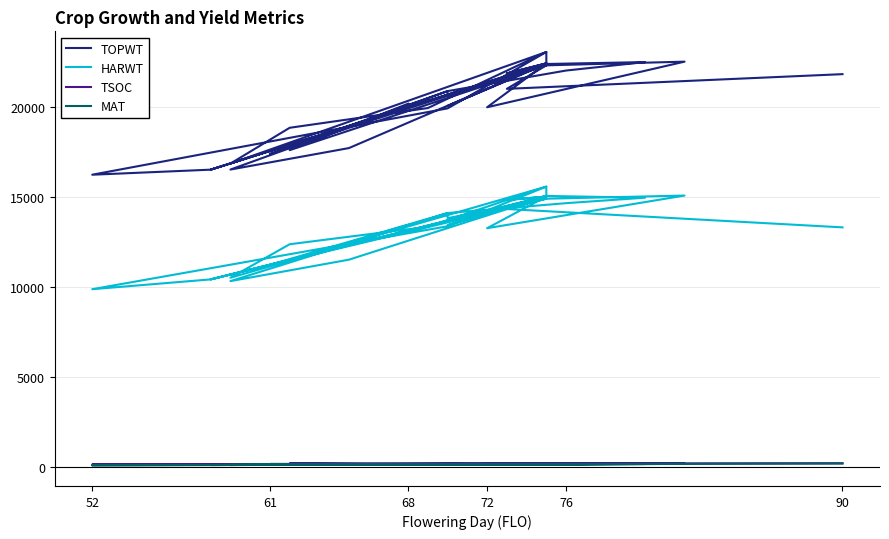

How many lines are shown in the chart?

4